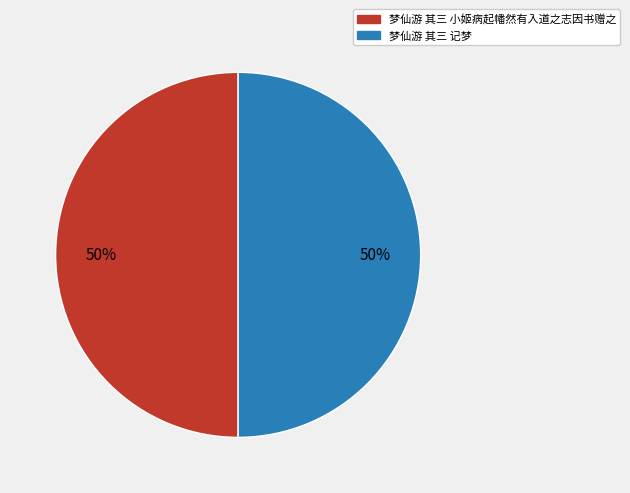

Combined, do 梦仙游 其三 记梦 and 梦仙游 其三 小姬病起幡然有入道之志因书赠之 account for over 50%?

Yes